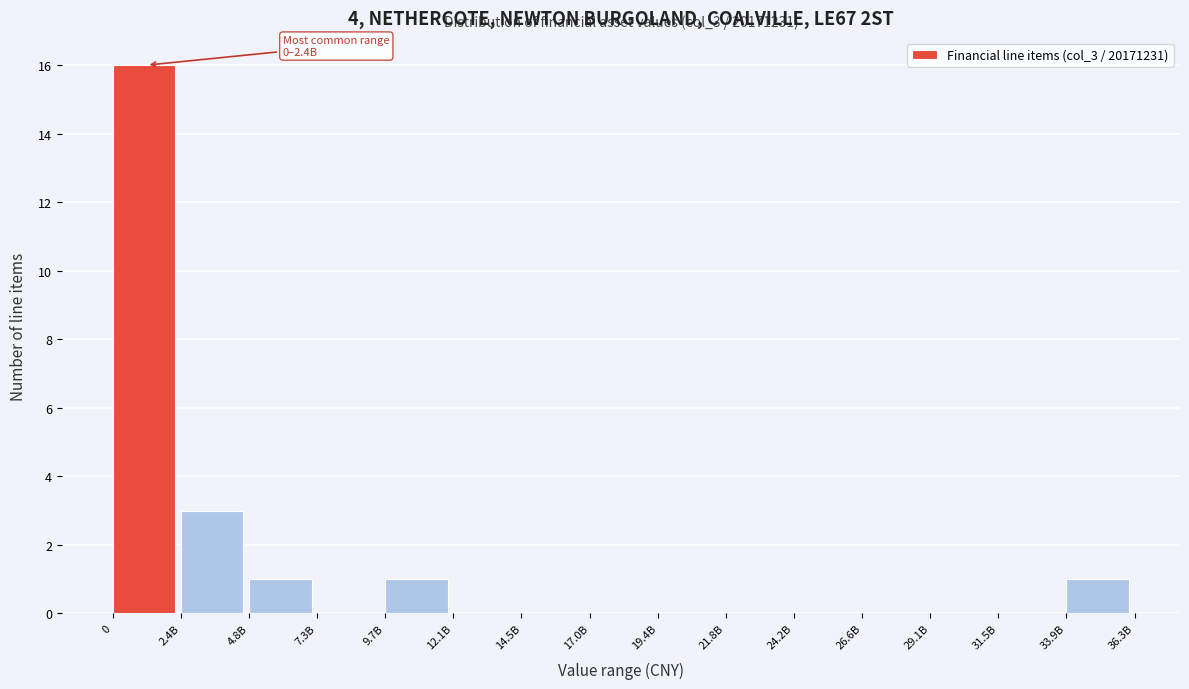

Reading left to right, extract all data points from this chart.

0=16	2.4B=3	4.8B=1	7.3B=0	9.7B=1	12.1B=0	14.5B=0	17.0B=0	19.4B=0	21.8B=0	24.2B=0	26.6B=0	29.1B=0	31.5B=0	33.9B=1